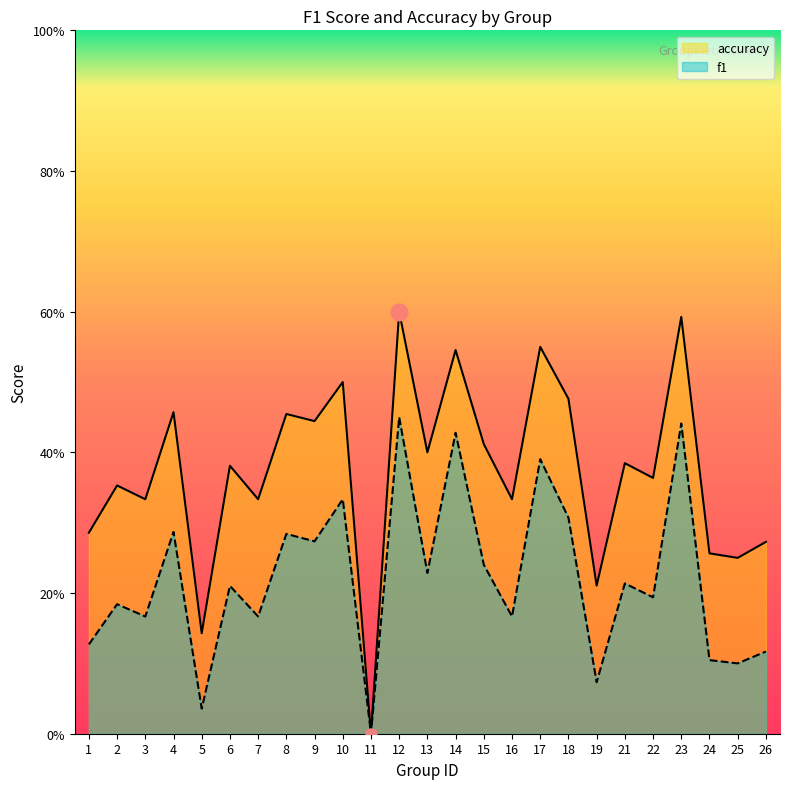

True or false: accuracy and f1 cross at least once.

False